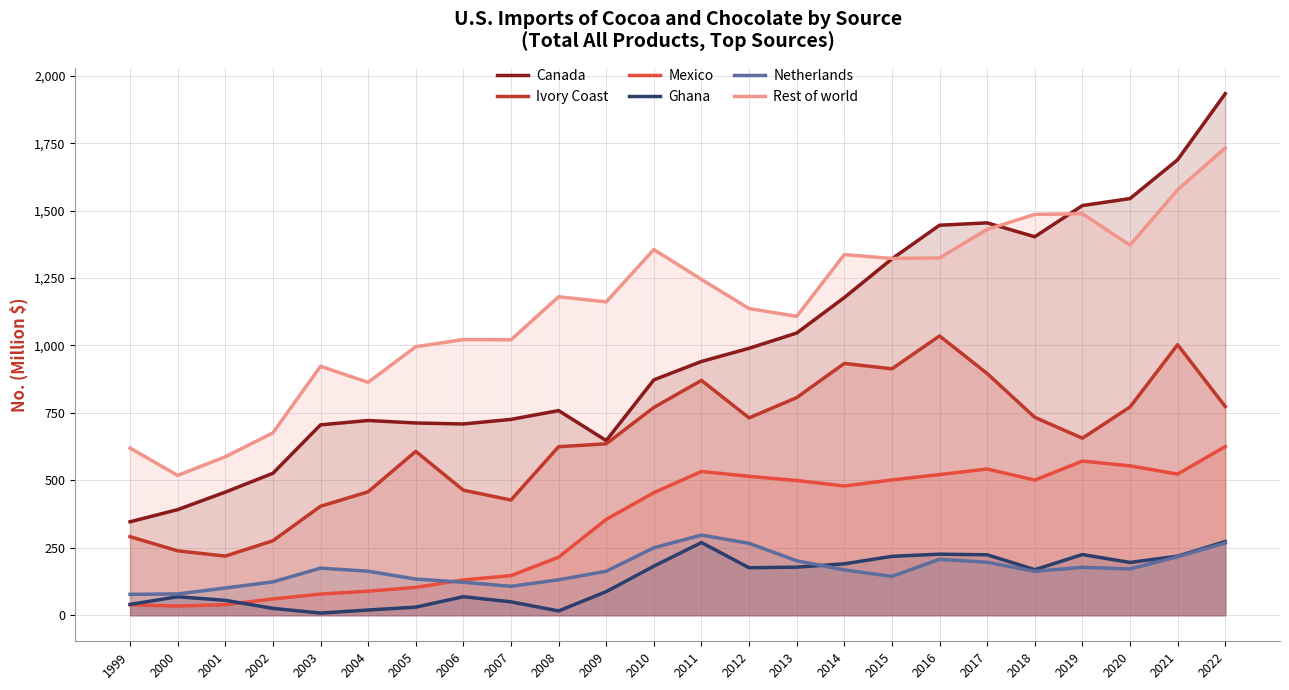

How many intersections are there between Canada and Rest of world?

3